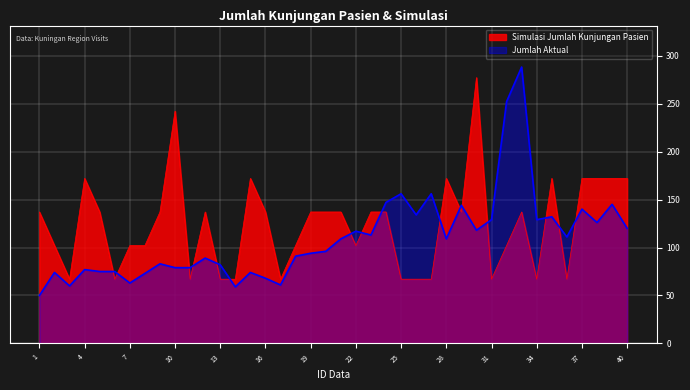

True or false: Simulasi Jumlah Kunjungan Pasien and Jumlah Aktual intersect in this chart.

True